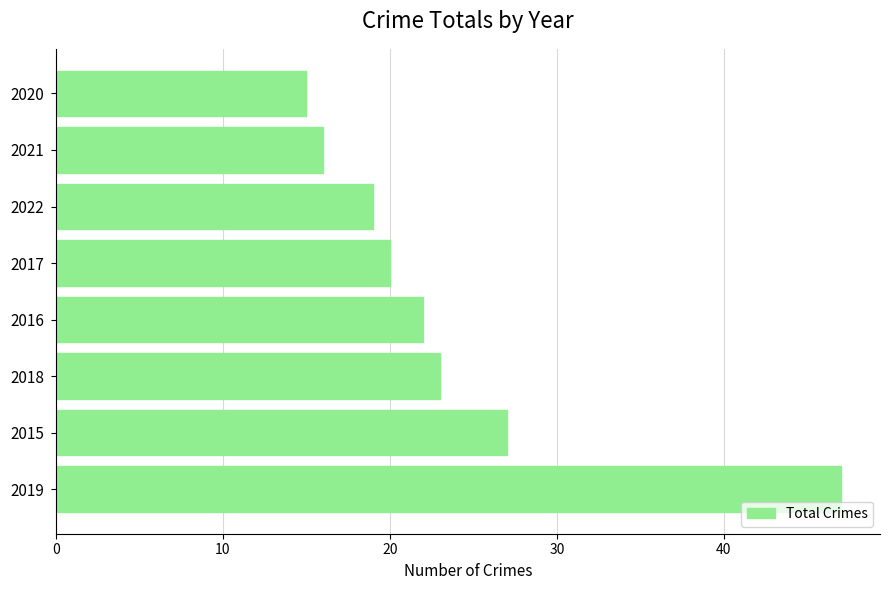

What is the average value?

24